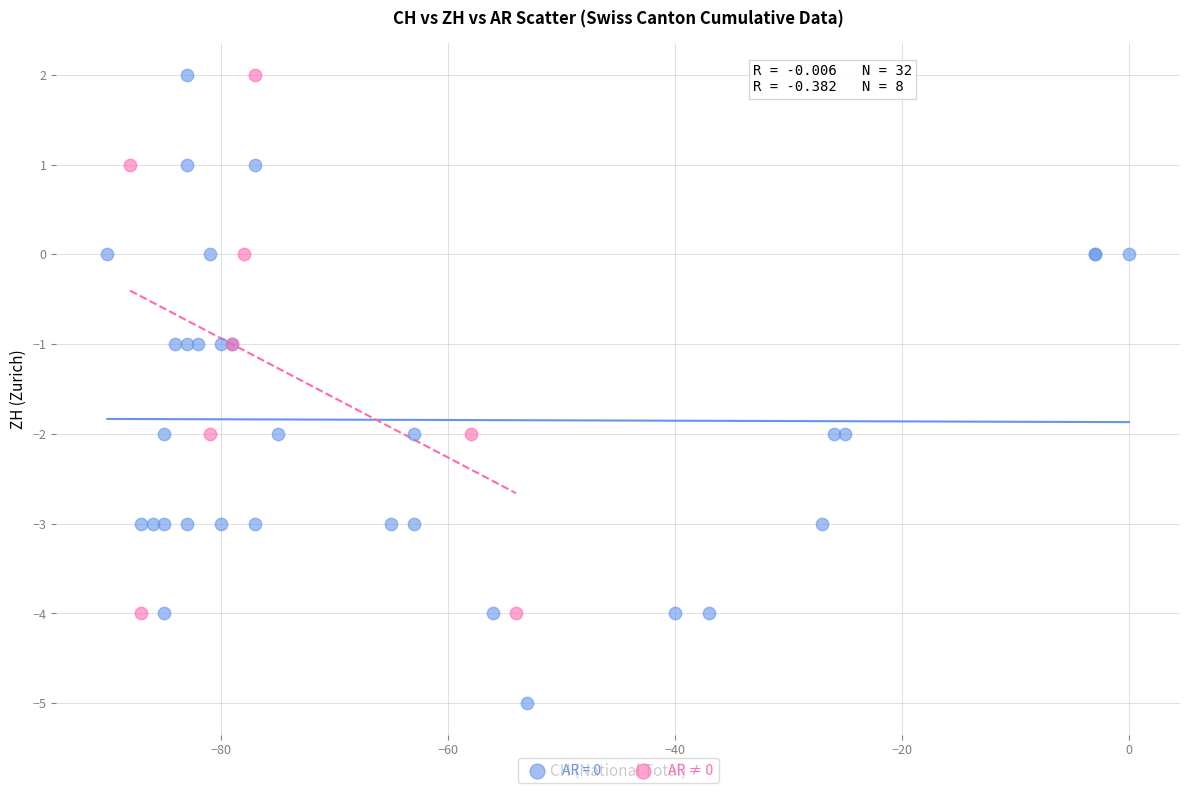

Which series reaches the minimum Y coordinate?

AR = 0